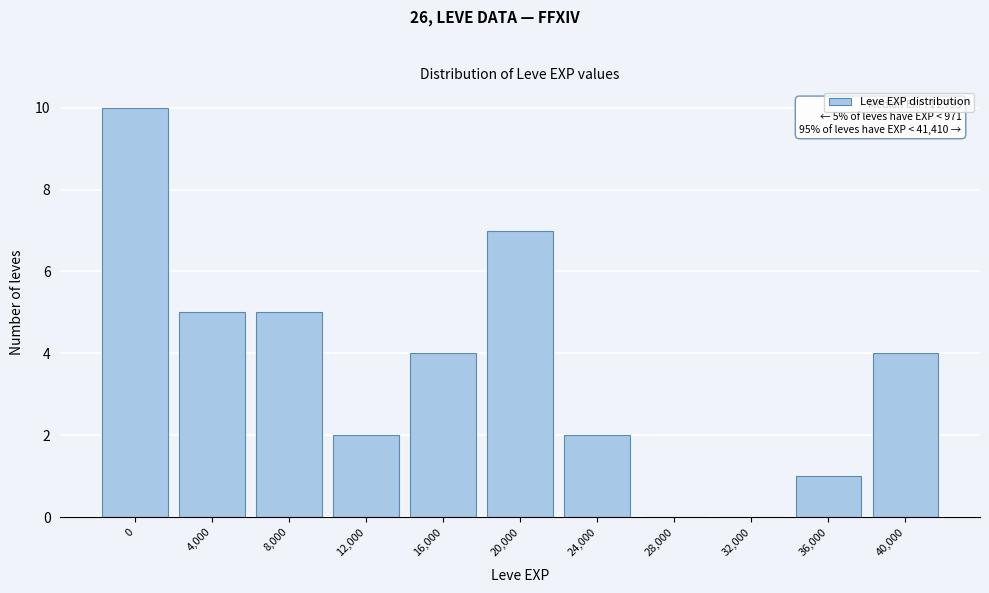

Reading left to right, transcribe all the data shown in this chart.

0=10	4,000=5	8,000=5	12,000=2	16,000=4	20,000=7	24,000=2	28,000=0	32,000=0	36,000=1	40,000=4